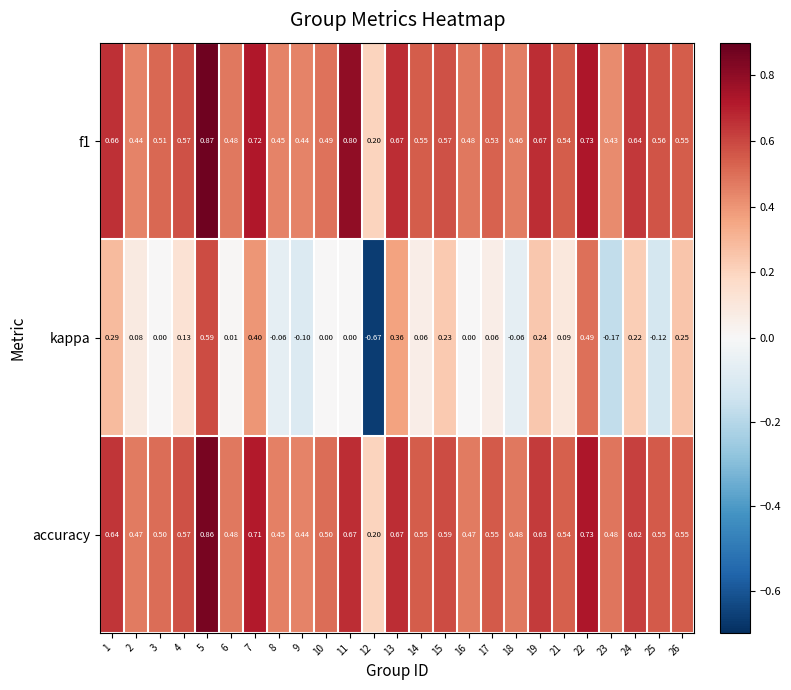

Between 19 and 21, which series saw the biggest shift?

kappa